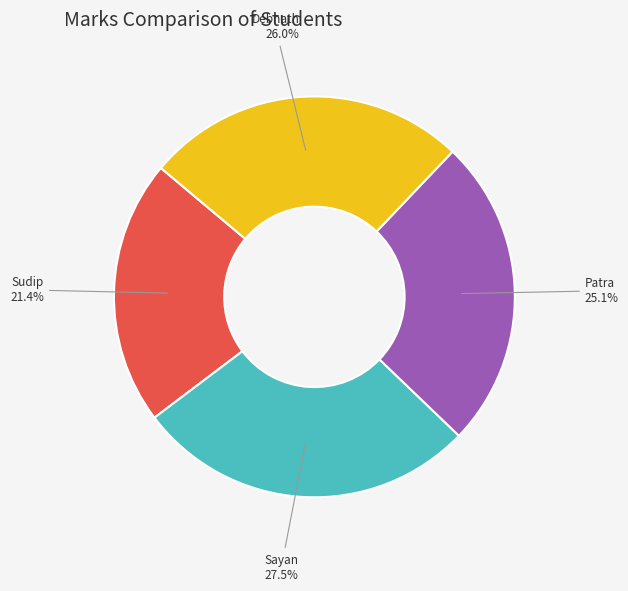

Which has a higher value, Patra or Debnath?

Debnath